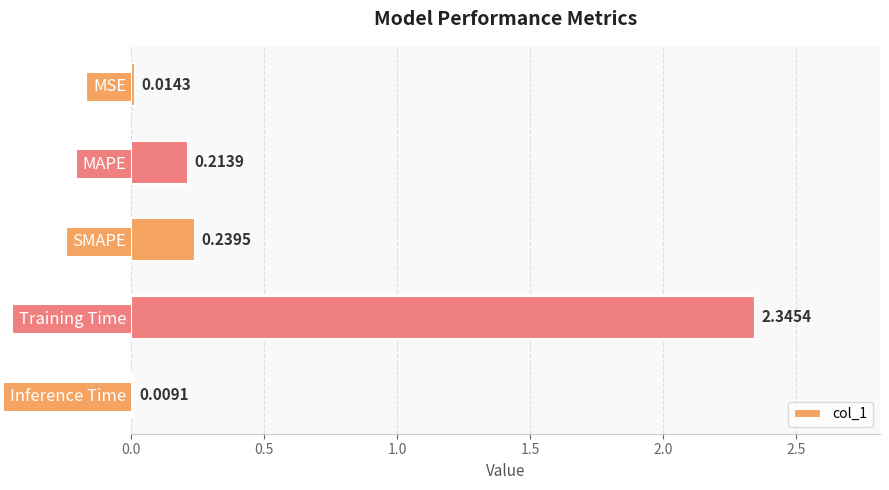

What is the label of the 2nd bar from the bottom?

Training Time